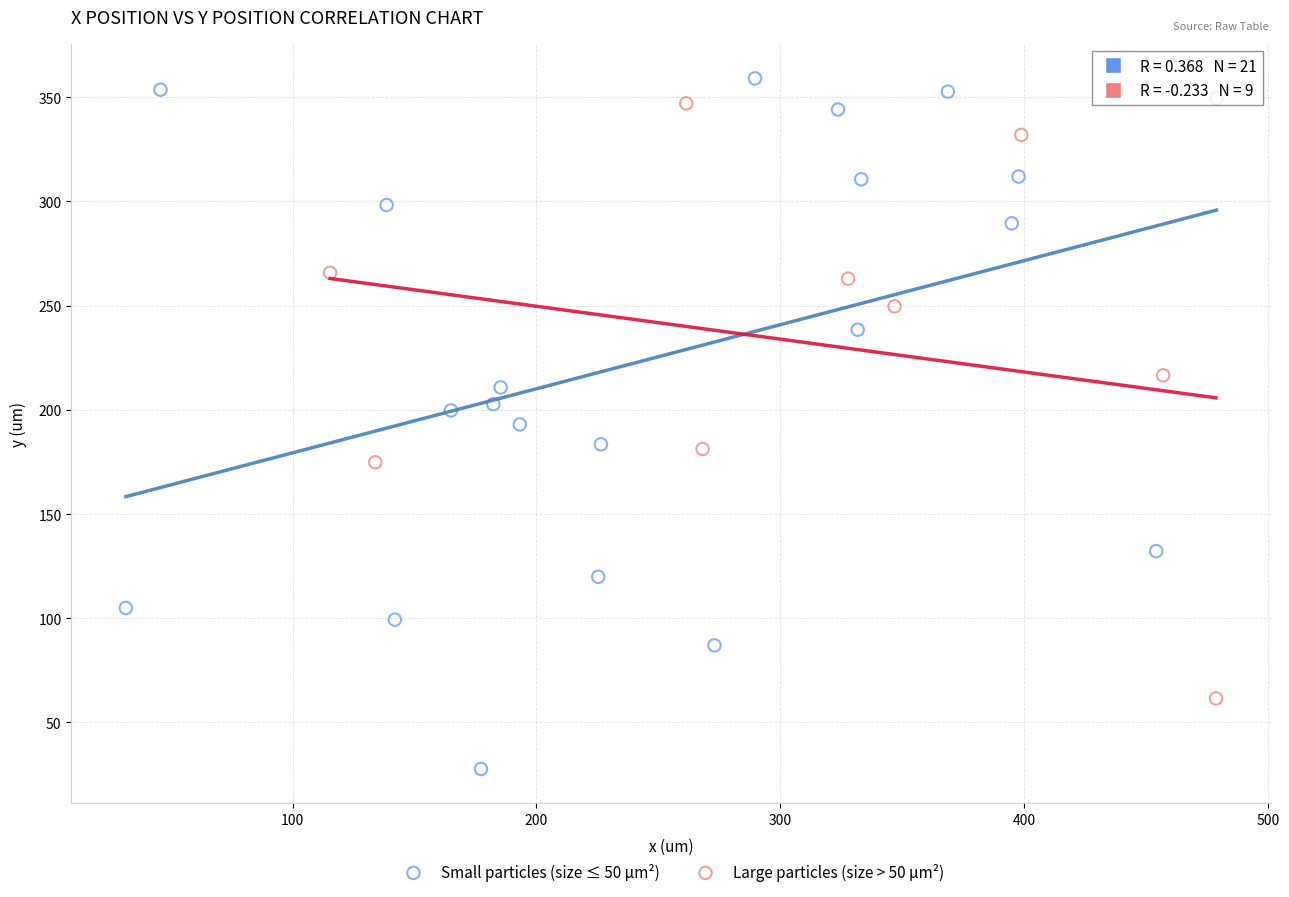

Which series has the widest spread of Y values?

Small particles (size ≤ 50 µm²)